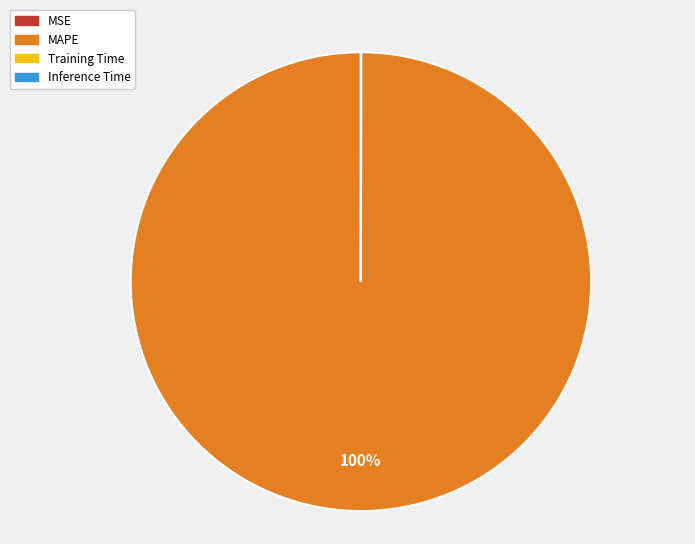

Which slice represents more than half of the pie?

MAPE